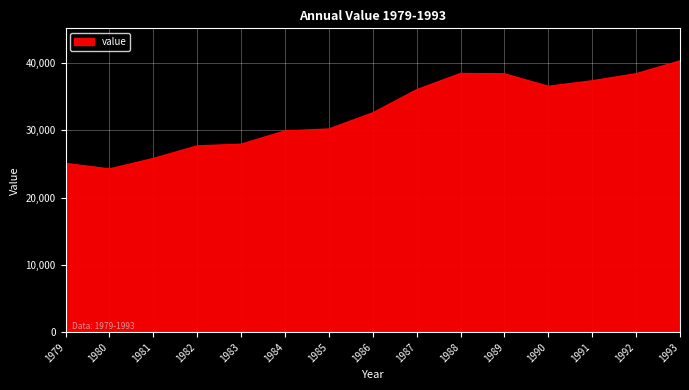

Is it true that the value at 1980 is 13570.8?

False